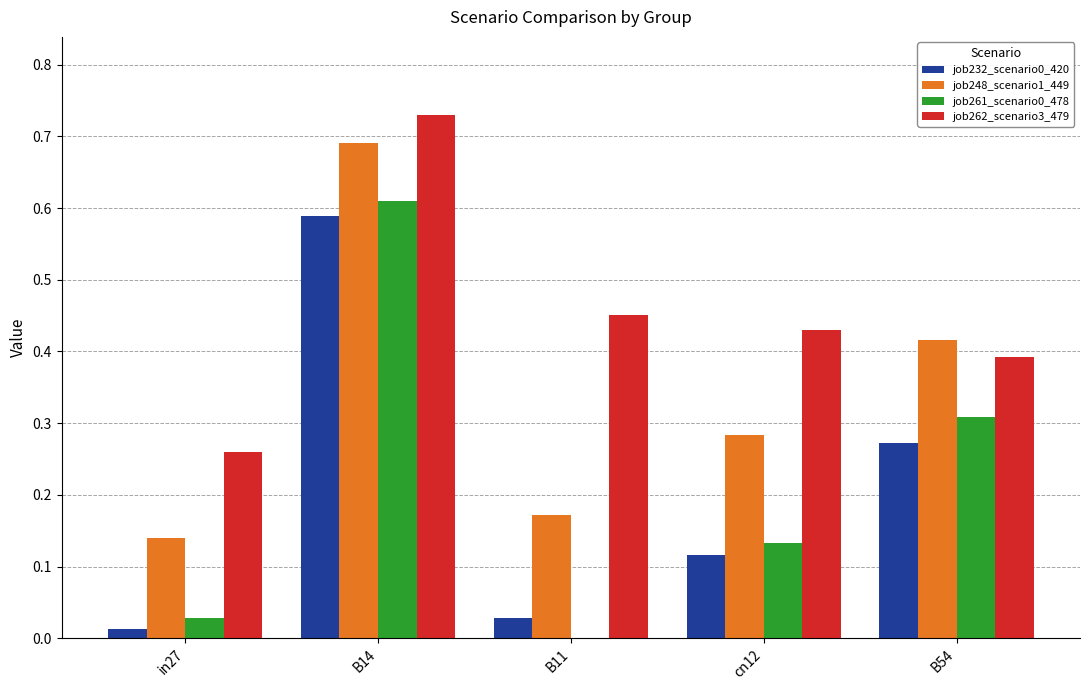

Which series has the largest total across all categories?

job262_scenario3_479